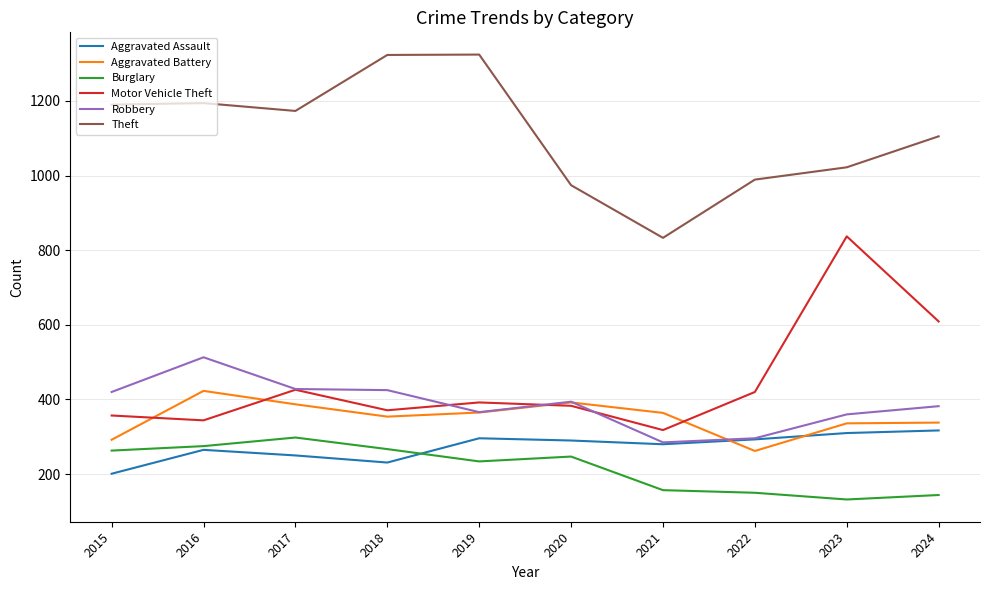

What is the maximum value shown in the chart?

1324